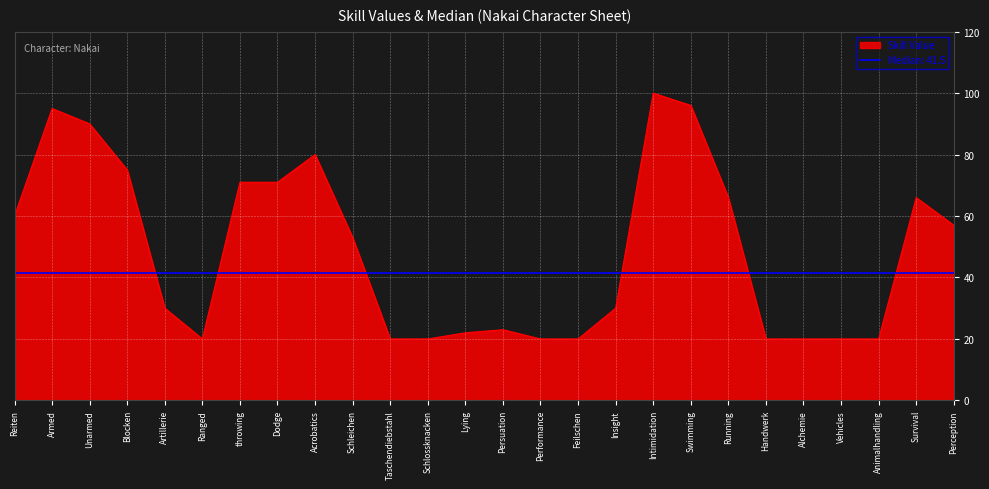

Read the value at Schleichen, to the nearest 5.

55